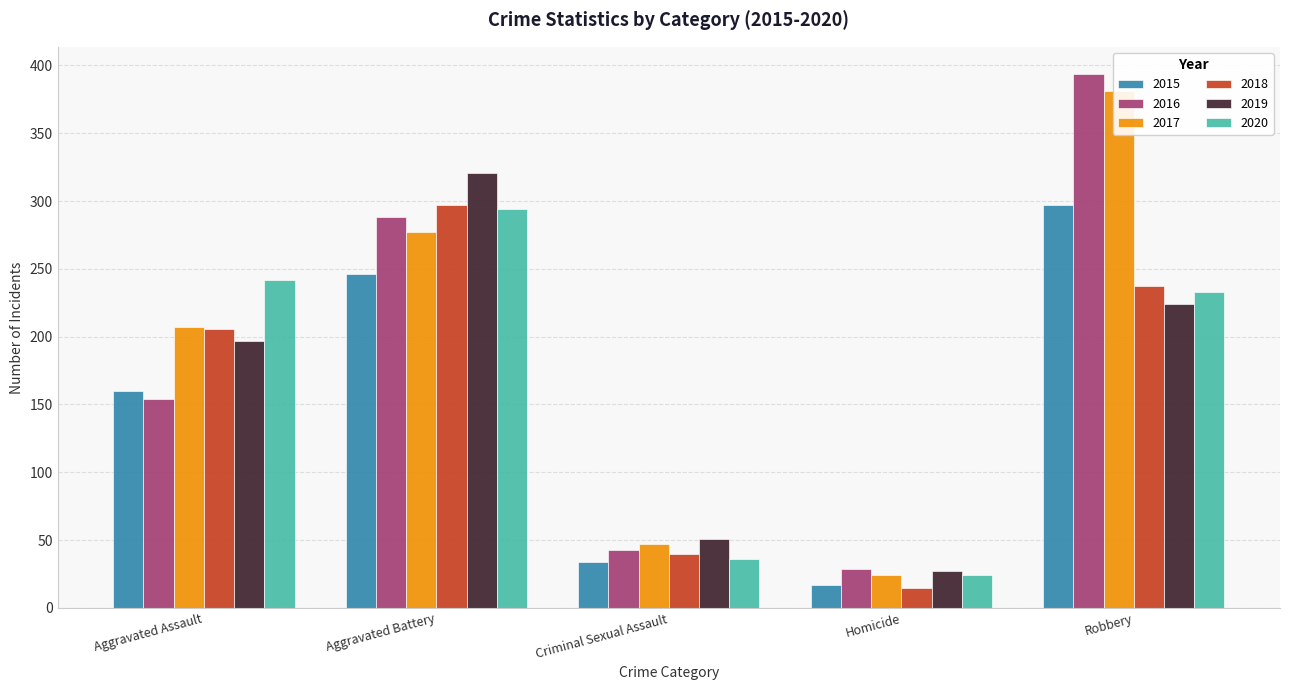

Between Criminal Sexual Assault and Homicide, which series saw the biggest shift?

2018